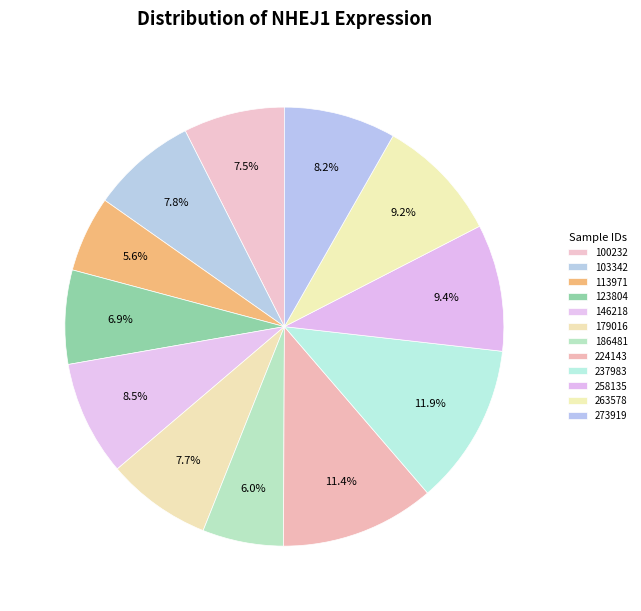

To the nearest percent, what is the difference between the 263578 and 224143 slice percentages?

2%